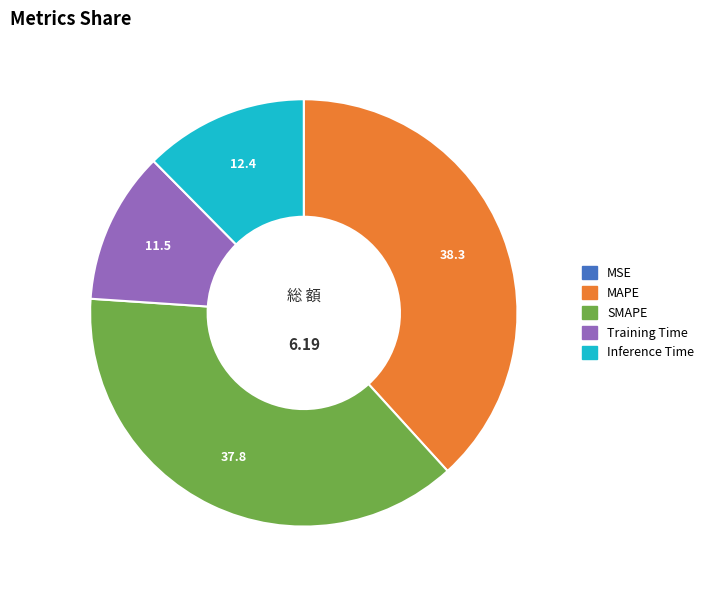

Does any single category account for the majority?

No